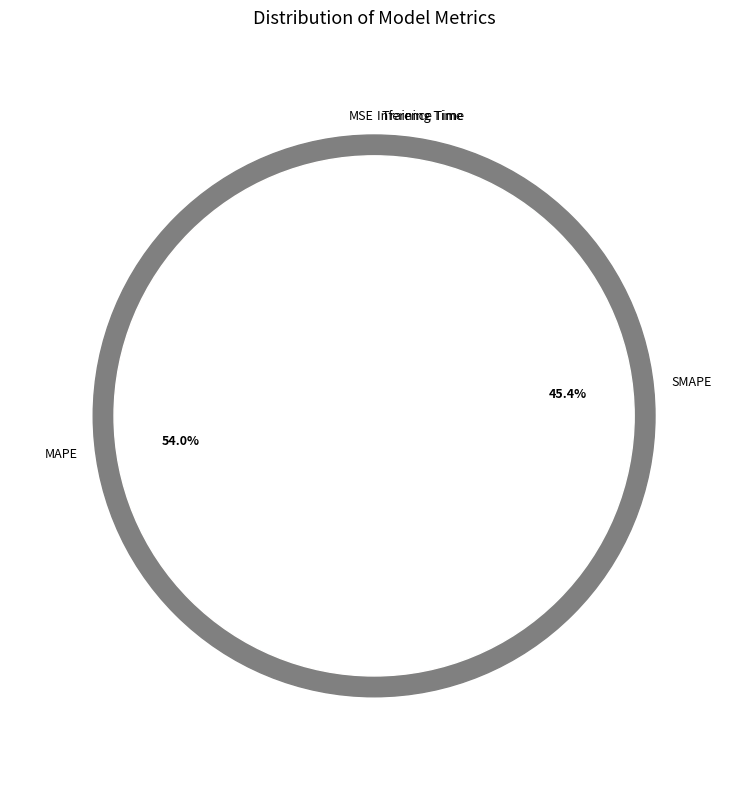

To the nearest percent, what is the combined percentage of Inference Time and SMAPE?

46%